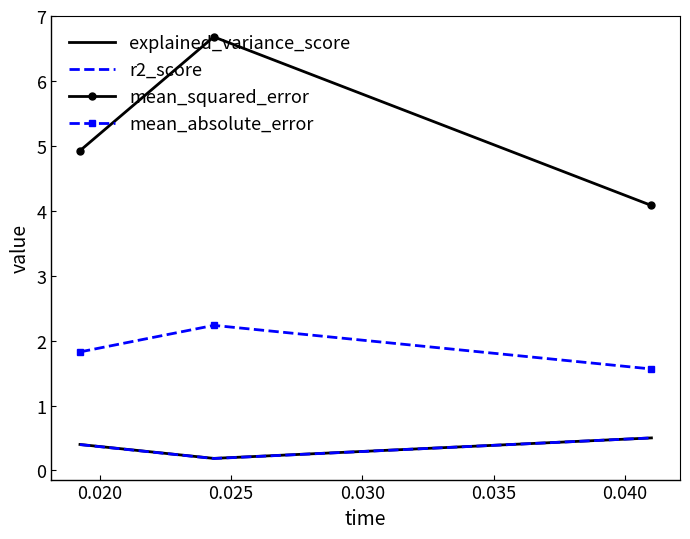

Which series has the widest spread of values?

mean_squared_error